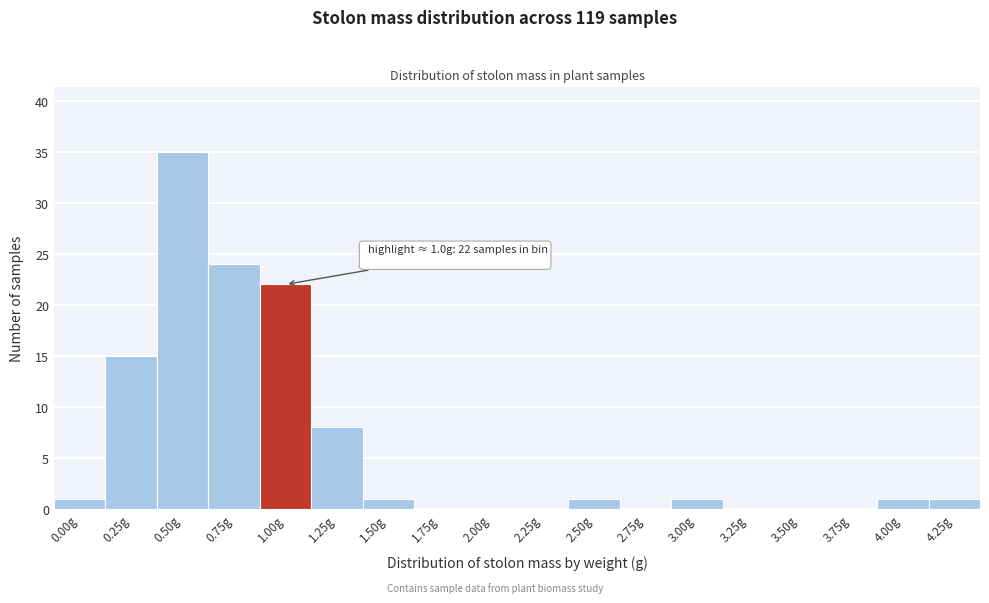

Reading right to left, extract all data points from this chart.

4.25g=1	4.00g=1	3.75g=0	3.50g=0	3.25g=0	3.00g=1	2.75g=0	2.50g=1	2.25g=0	2.00g=0	1.75g=0	1.50g=1	1.25g=8	1.00g=22	0.75g=24	0.50g=35	0.25g=15	0.00g=1